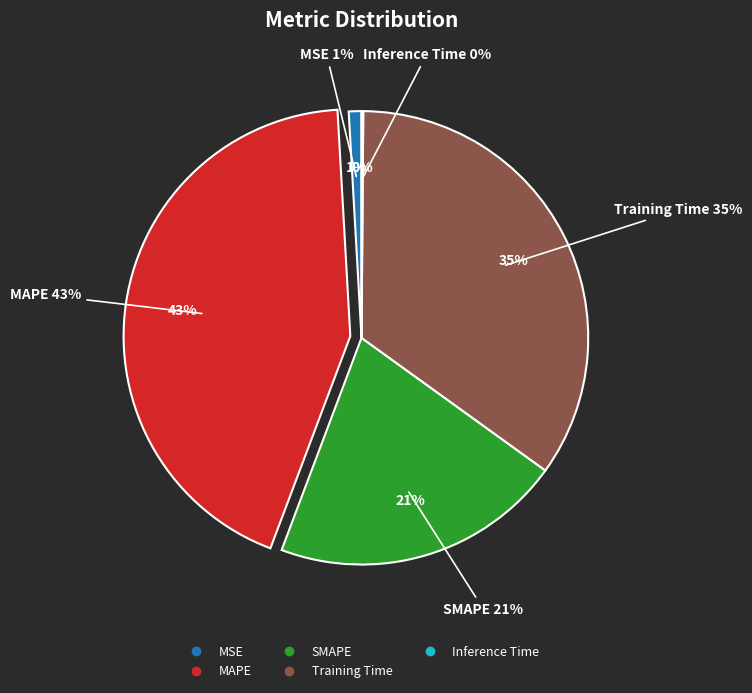

To the nearest percent, what is the combined percentage of Training Time and MAPE?

78%